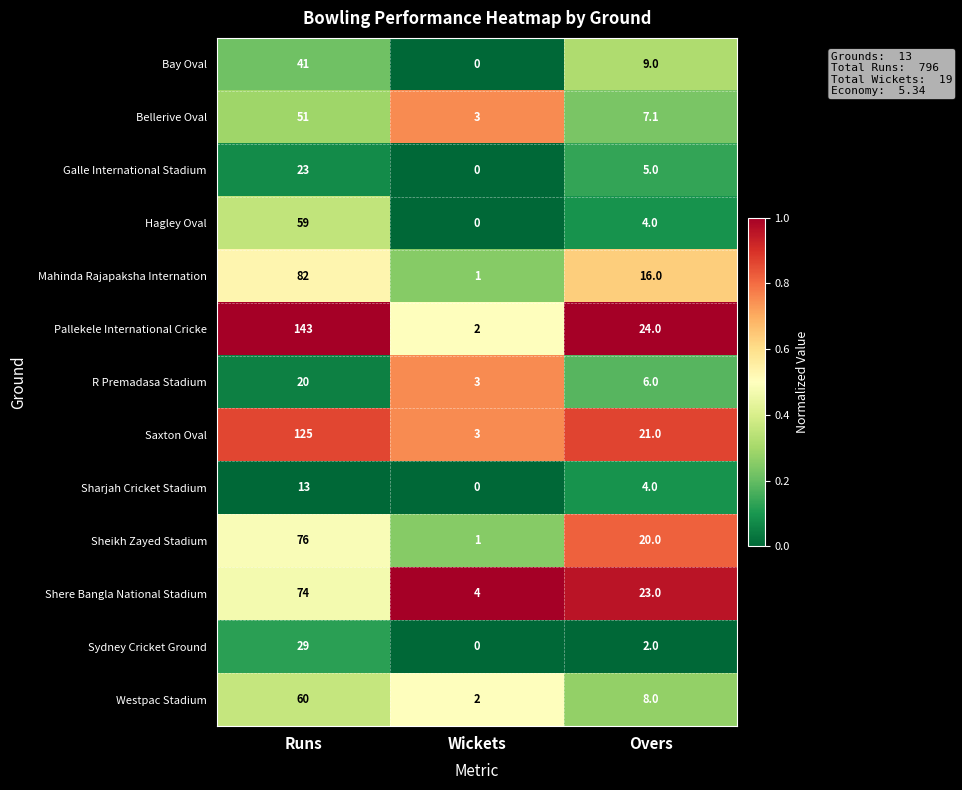

Between Runs and Wickets, which series saw the biggest shift?

Pallekele International Cricke